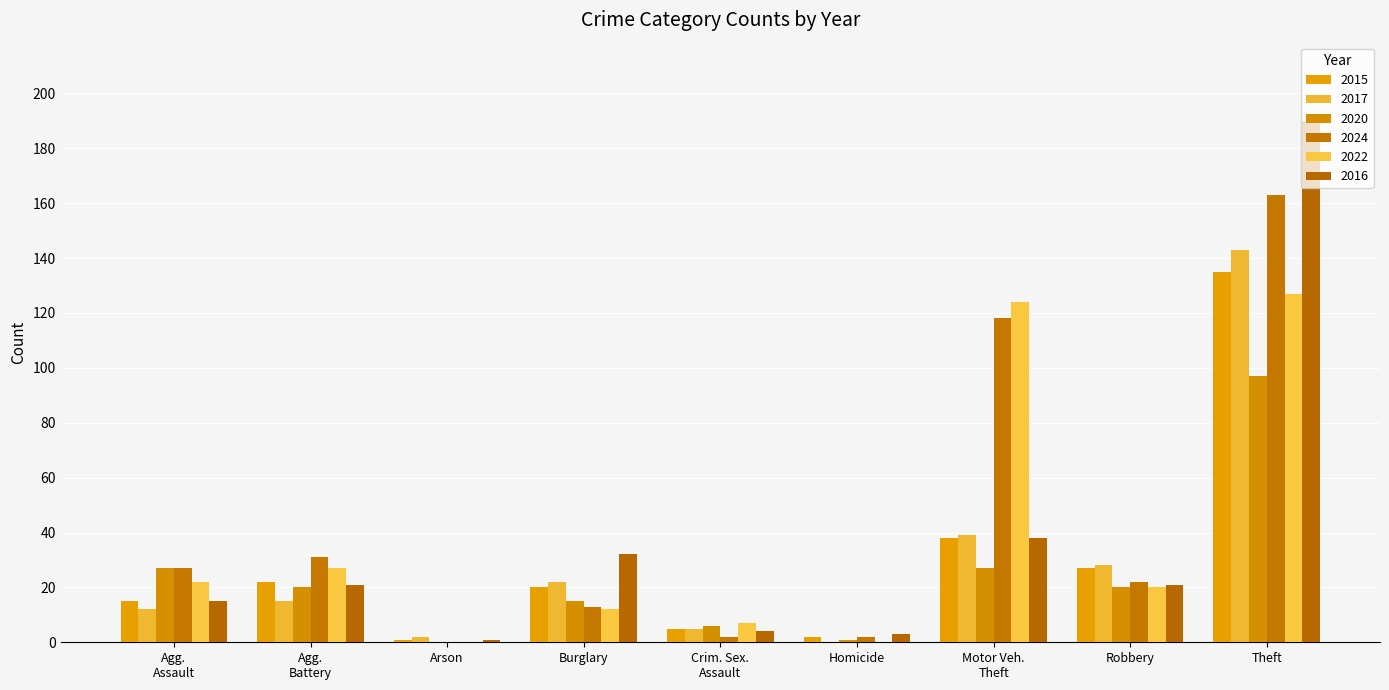

Count the number of data series in this chart.

6